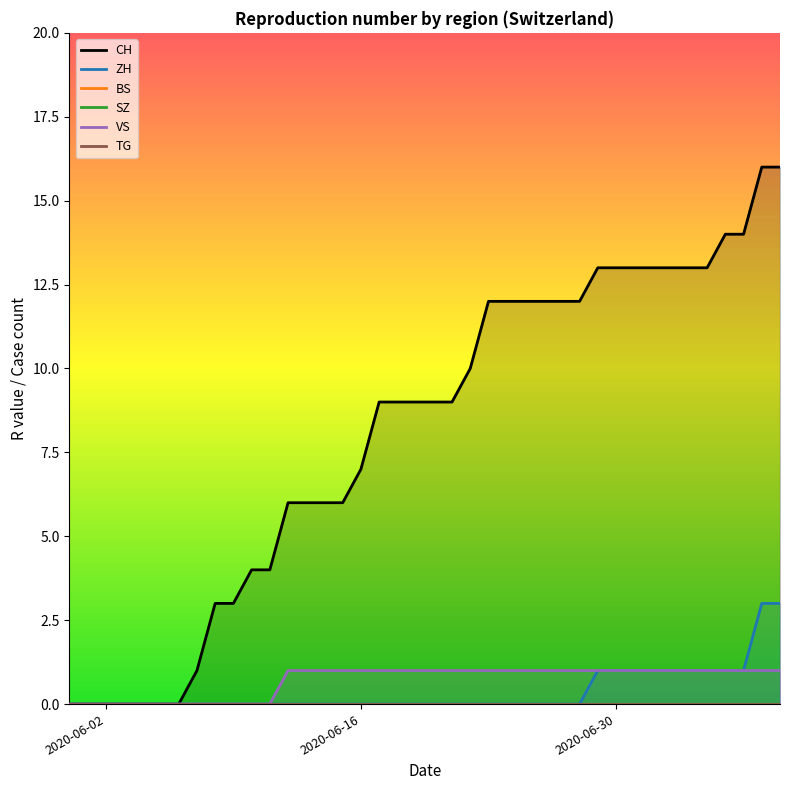

What are all the series names shown in the legend?

CH, ZH, BS, SZ, VS, TG